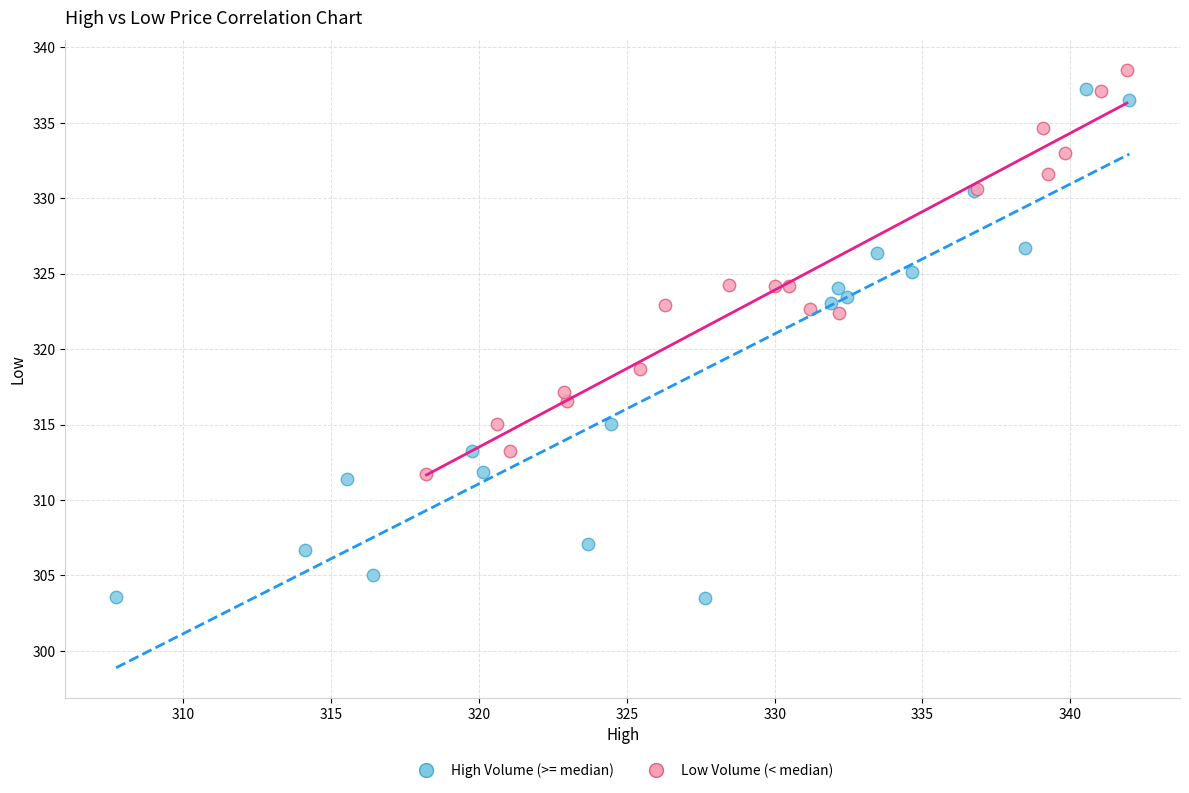

Which series has the largest Y range (max minus min)?

High Volume (>= median)